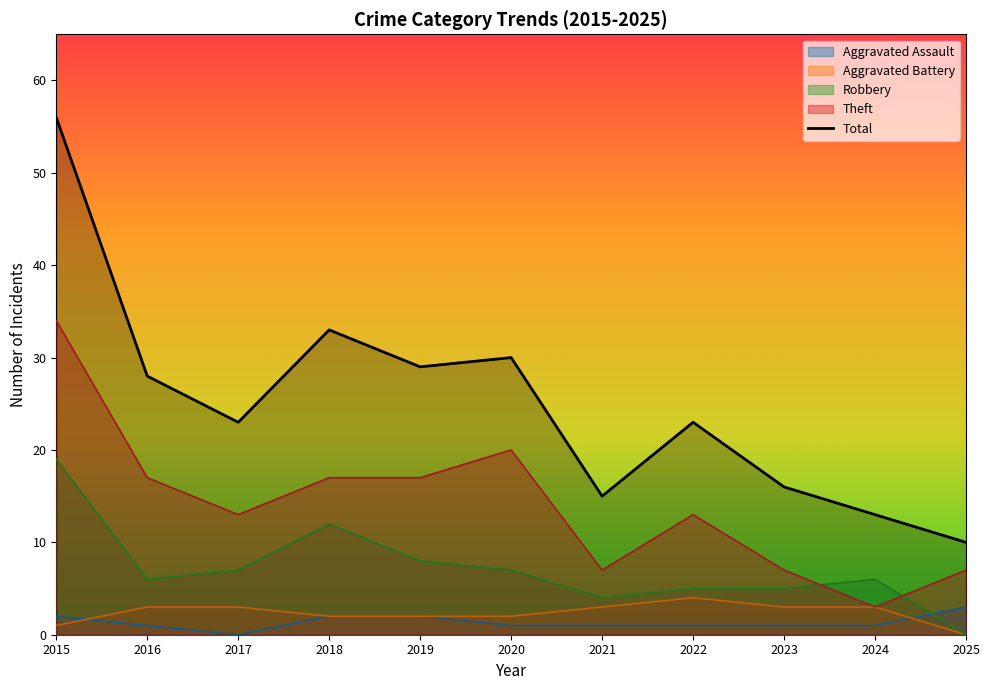

At which category does Total reach its first local valley?

2017